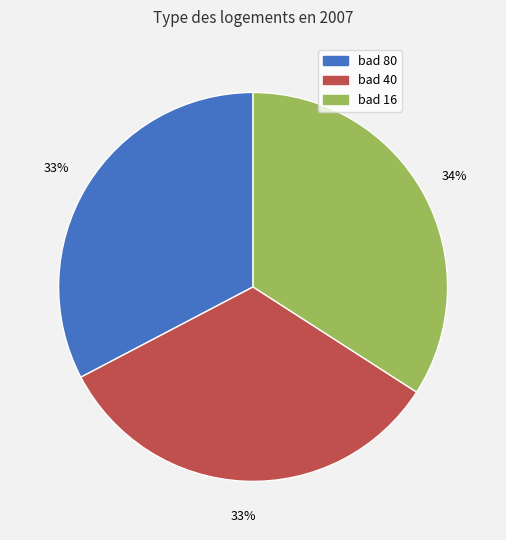

To the nearest percent, what percentage of the pie is bad 16?

34%